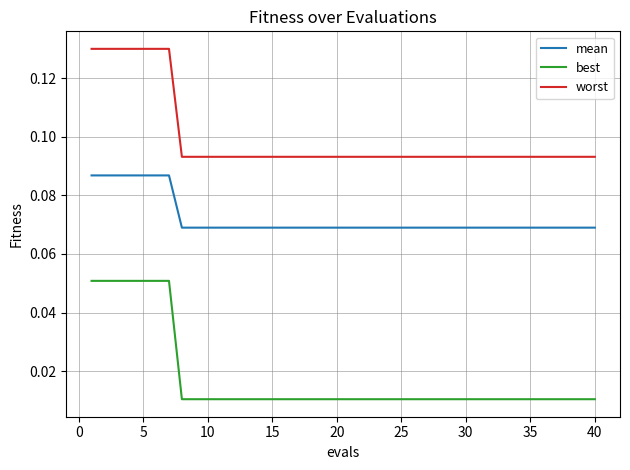

Which series has the largest total across all categories?

worst